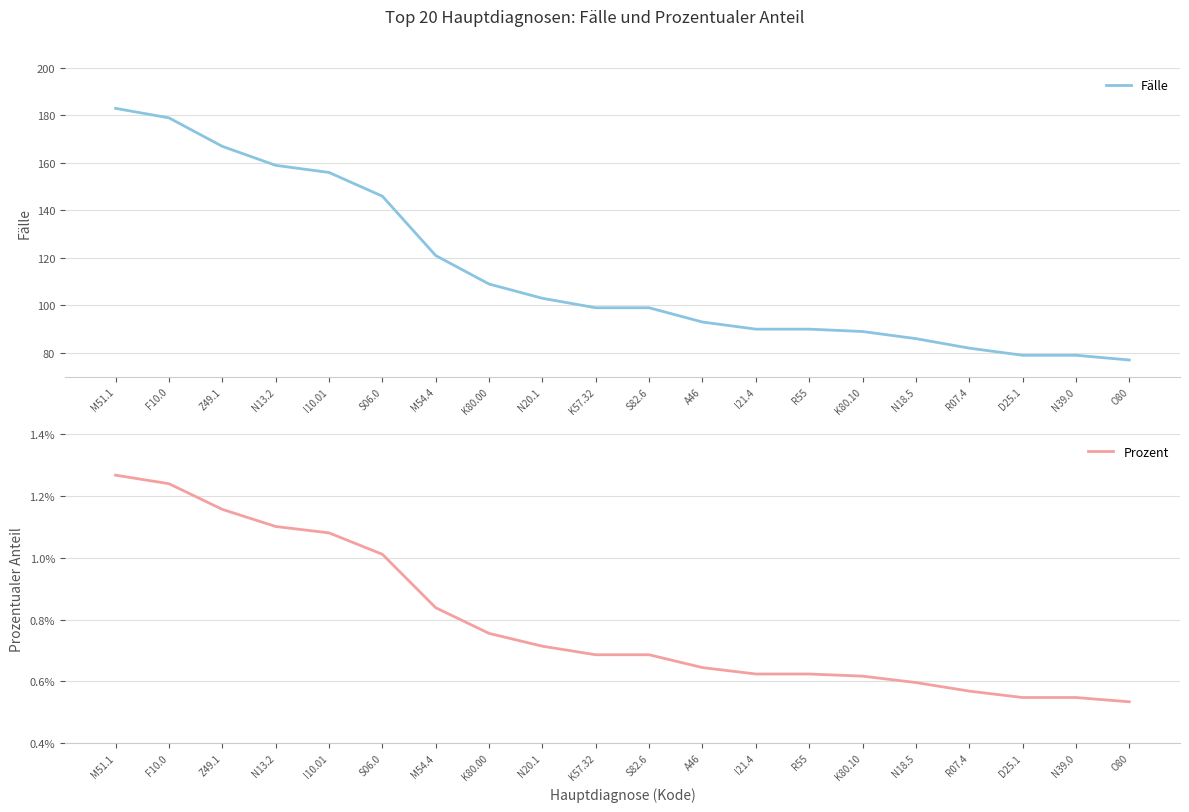

Does the chart display data point markers on the line(s)?

No